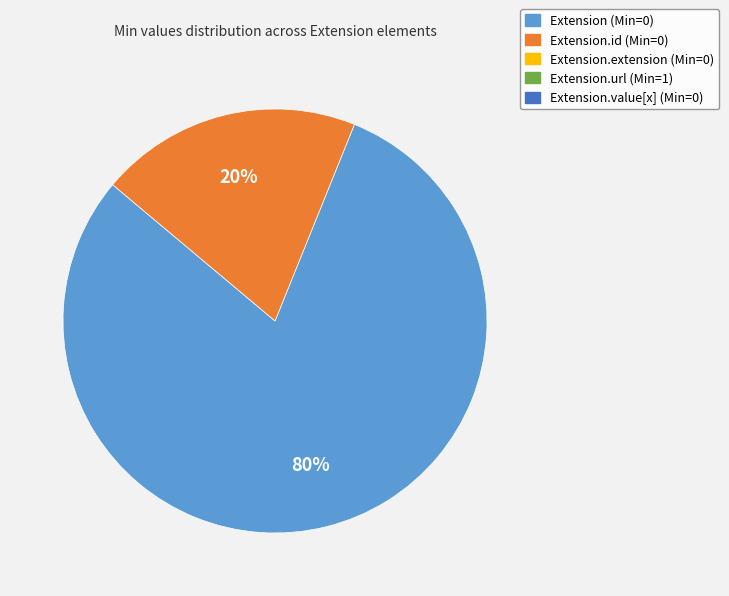

To the nearest percent, what is the difference between the largest and smallest slice percentages?

60%